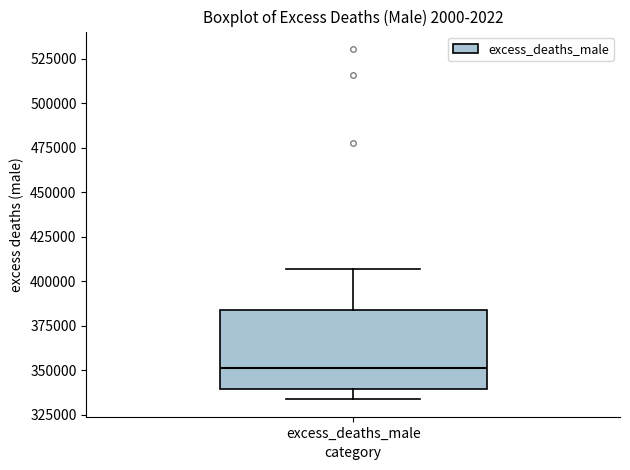

Read this box plot against the y-axis: the position of the median line, the range covered by the box, and the ends of both whiskers. The values are not printed on the chart, so give them approximately, as read against the axis.

median 350000, box 340000 to 385000, whiskers 335000 to 405000